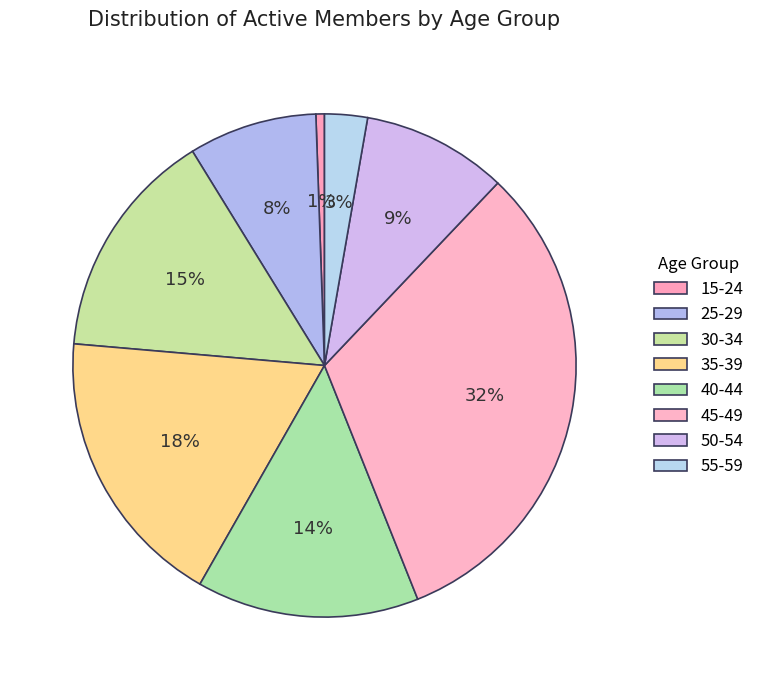

What percentage do 25-29 and 55-59 together represent?

11.0%